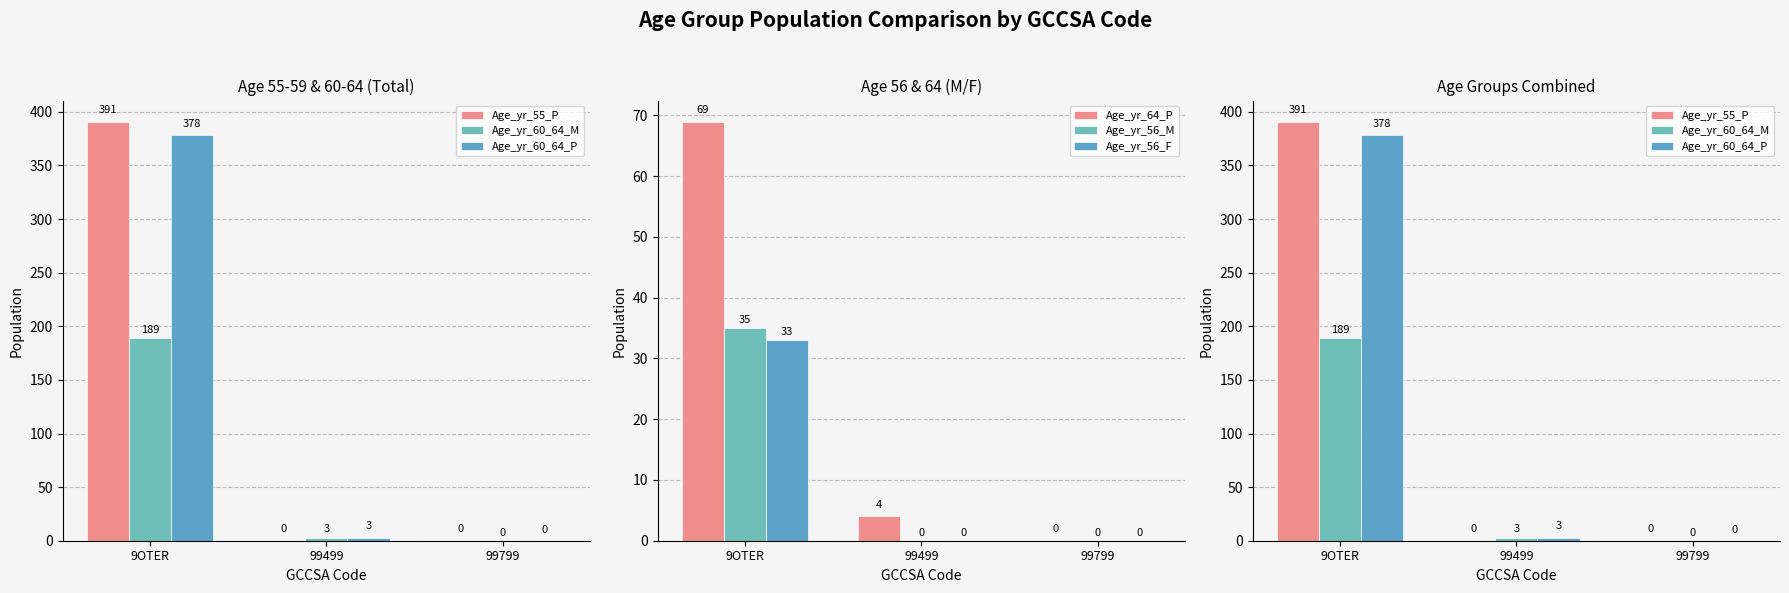

Rank the series at 9OTER from highest to lowest value.

Age_yr_55_P, Age_yr_60_64_P, Age_yr_60_64_M, Age_yr_64_P, Age_yr_56_M, Age_yr_56_F